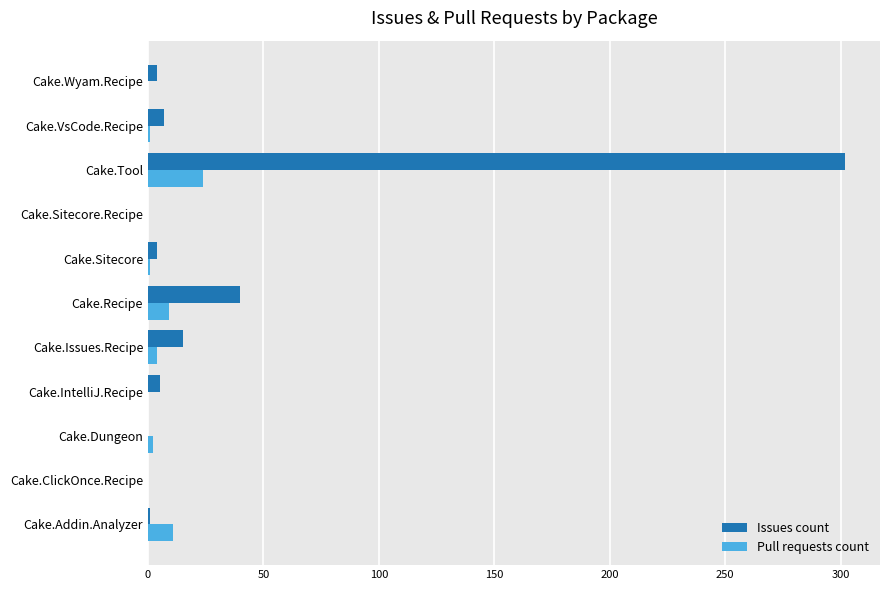

What is the maximum value shown in the chart?

302